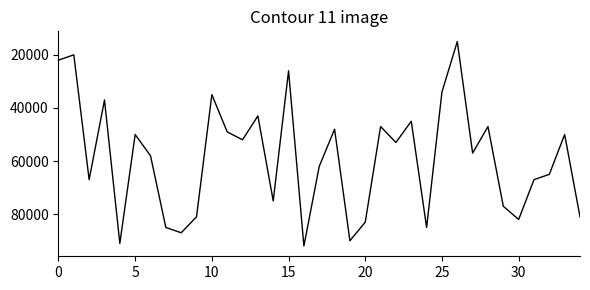

How many distinct data groups are displayed?

1